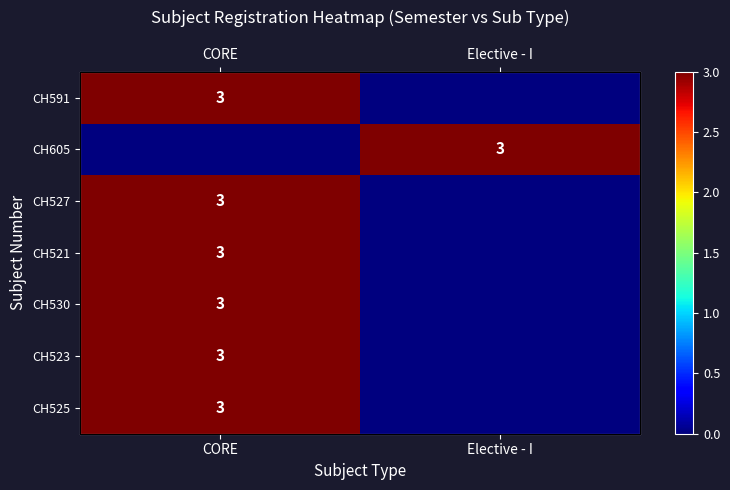

How many CH523 values are between 0 and 3?

2